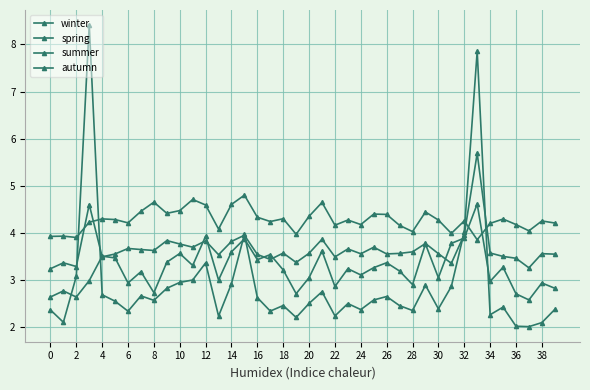

In summer, how many points are higher than both neighbors (excluding endpoints)?

11